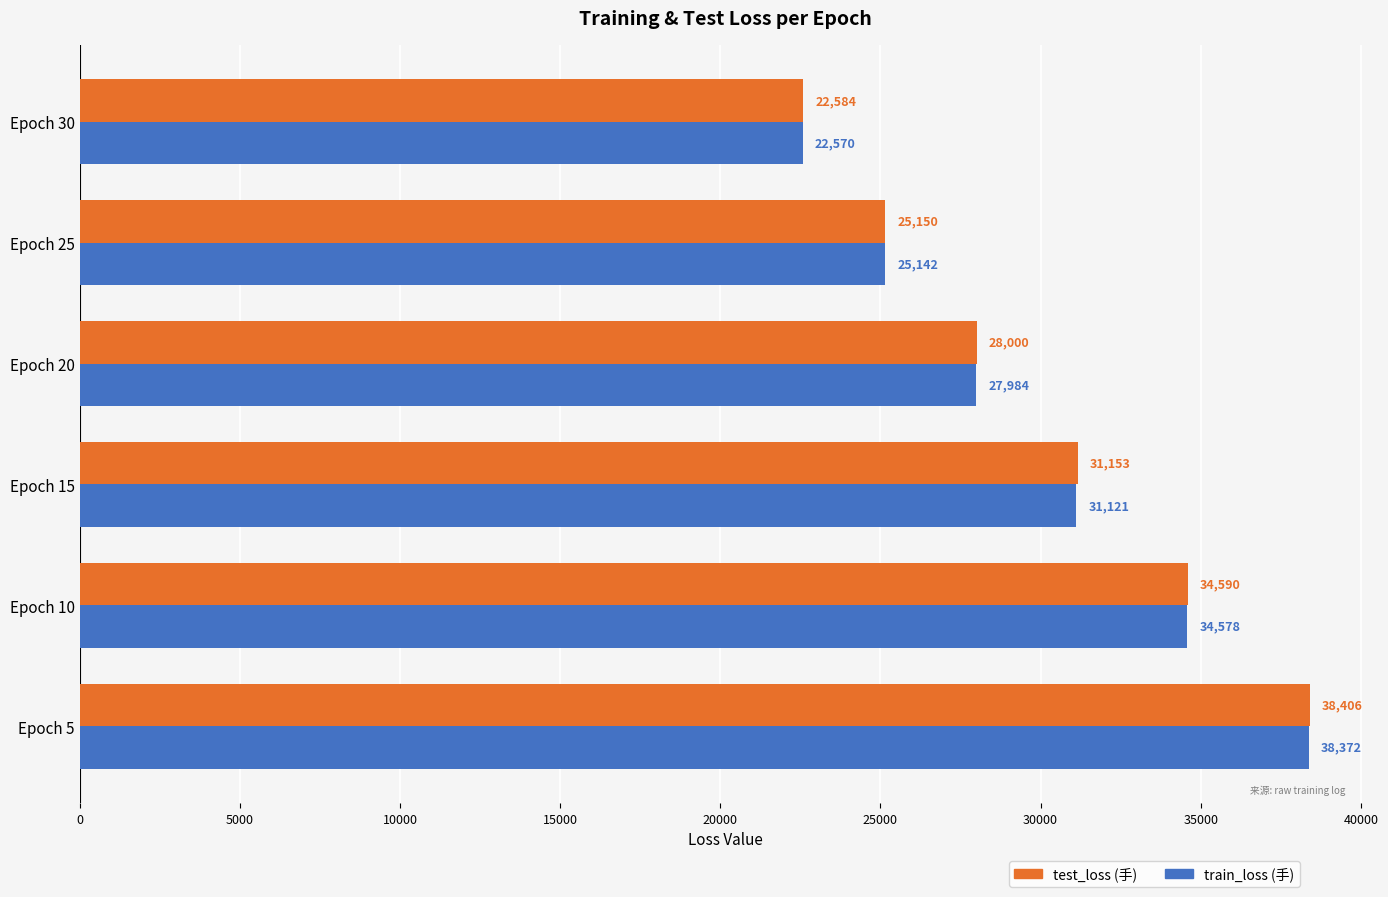

What is the smallest value displayed?

22570.3